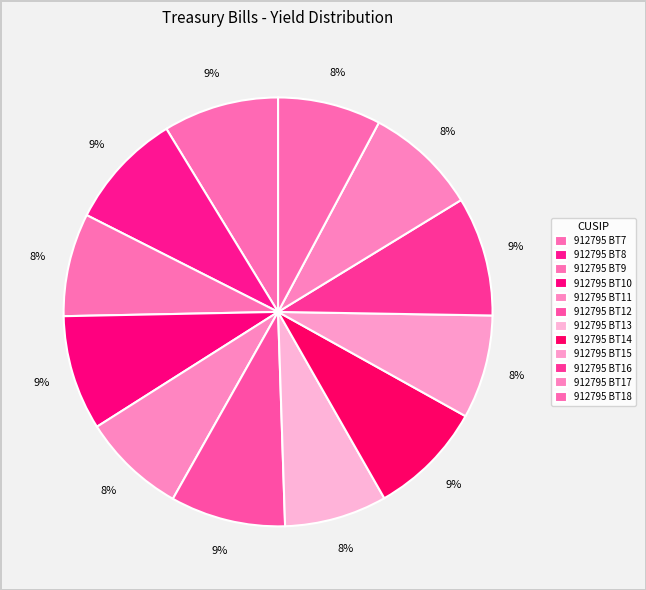

How many segments does this pie chart have?

12